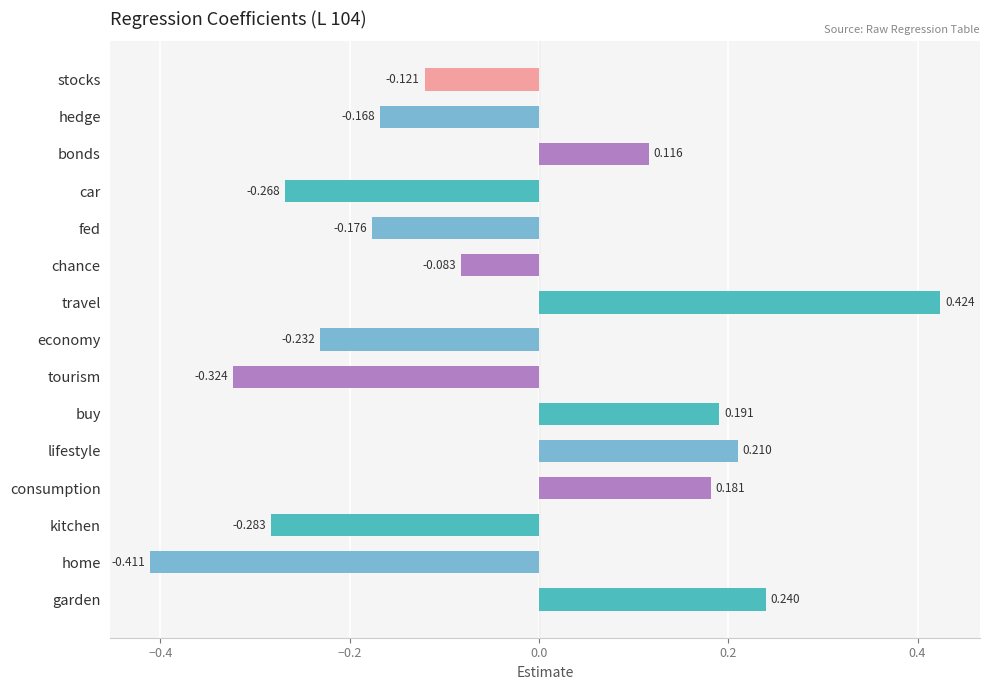

How many distinct data groups are displayed?

1